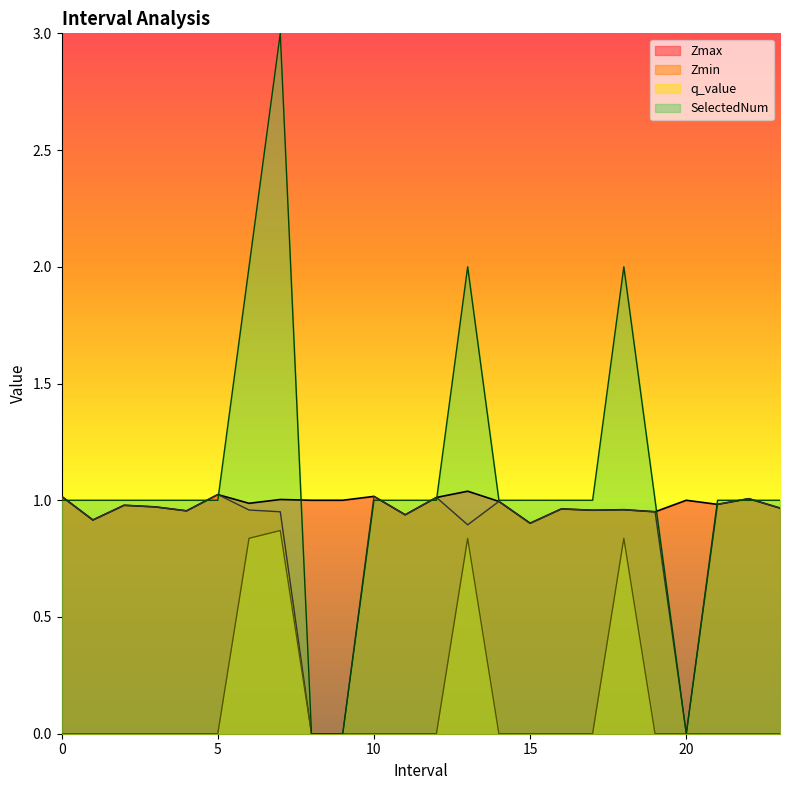

Rank the categories by q_value value from lowest to highest.

0.0, 1.0, 2.0, 3.0, 4.0, 5.0, 8.0, 9.0, 10.0, 11.0, 12.0, 14.0, 15.0, 16.0, 17.0, 19.0, 20.0, 21.0, 22.0, 23.0, 6.0, 13.0, 18.0, 7.0